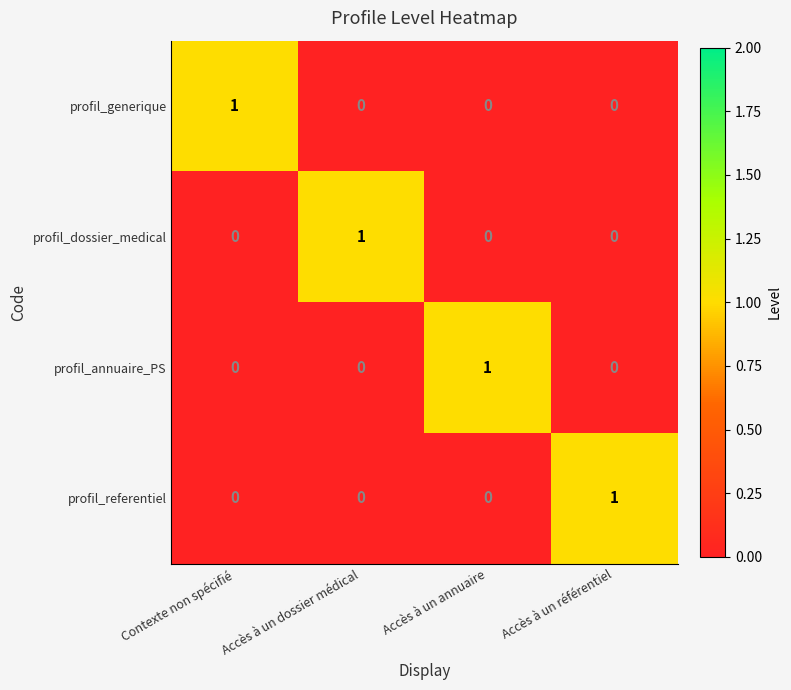

Which category has the highest value in the profil_dossier_medical series?

Accès à un dossier médical